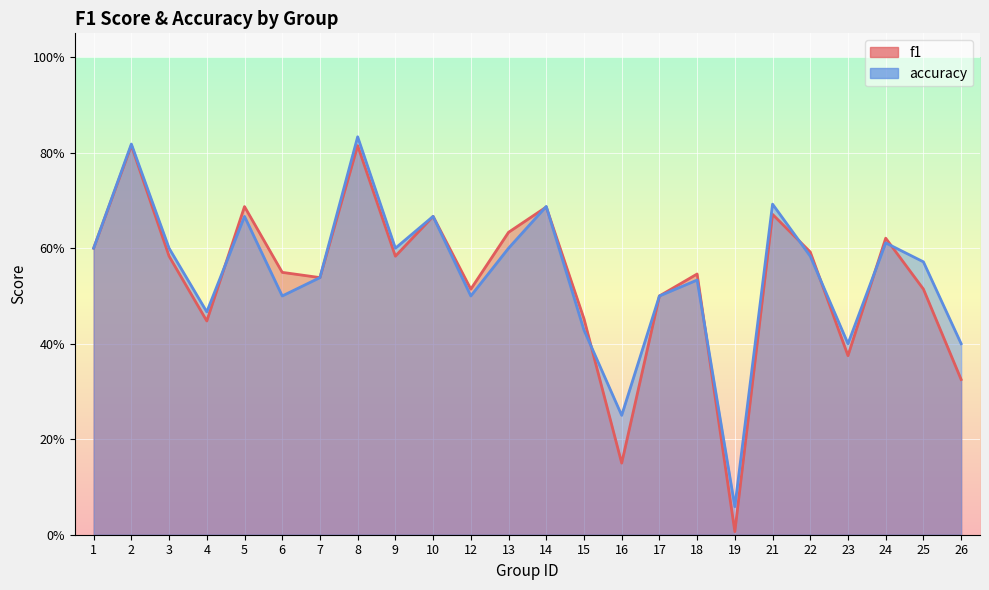

The f1 series shows 0.6 at 13. True or false?

True